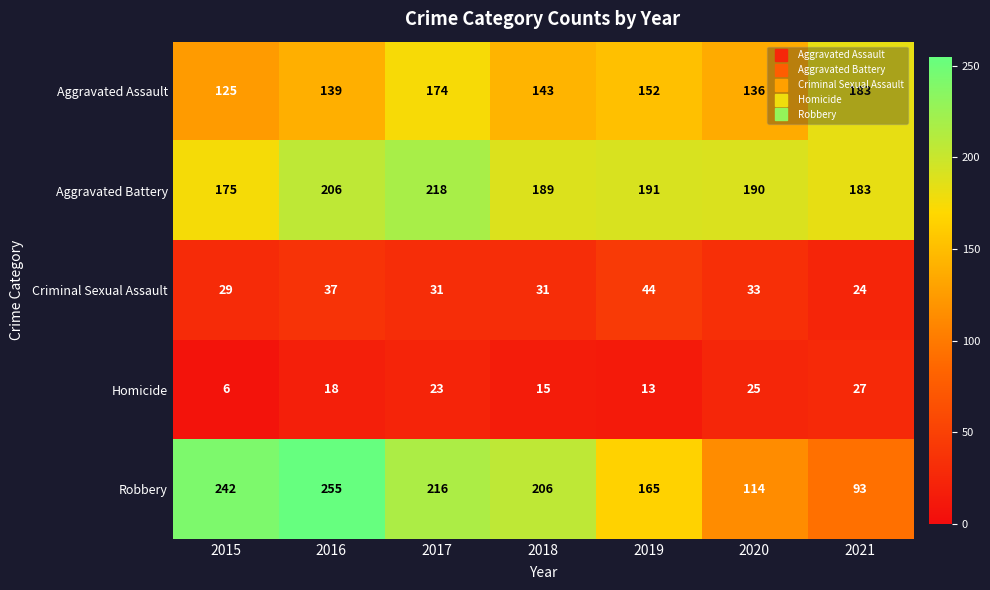

Which category has the lowest value across all series?

2015